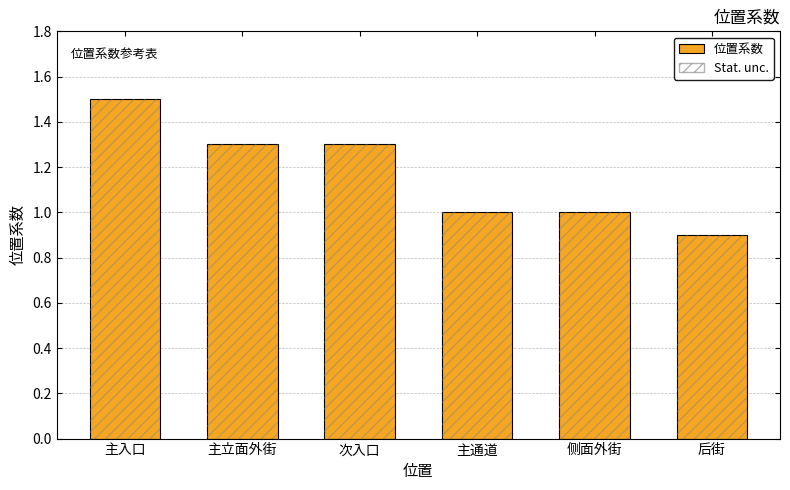

How many distinct data groups are displayed?

2